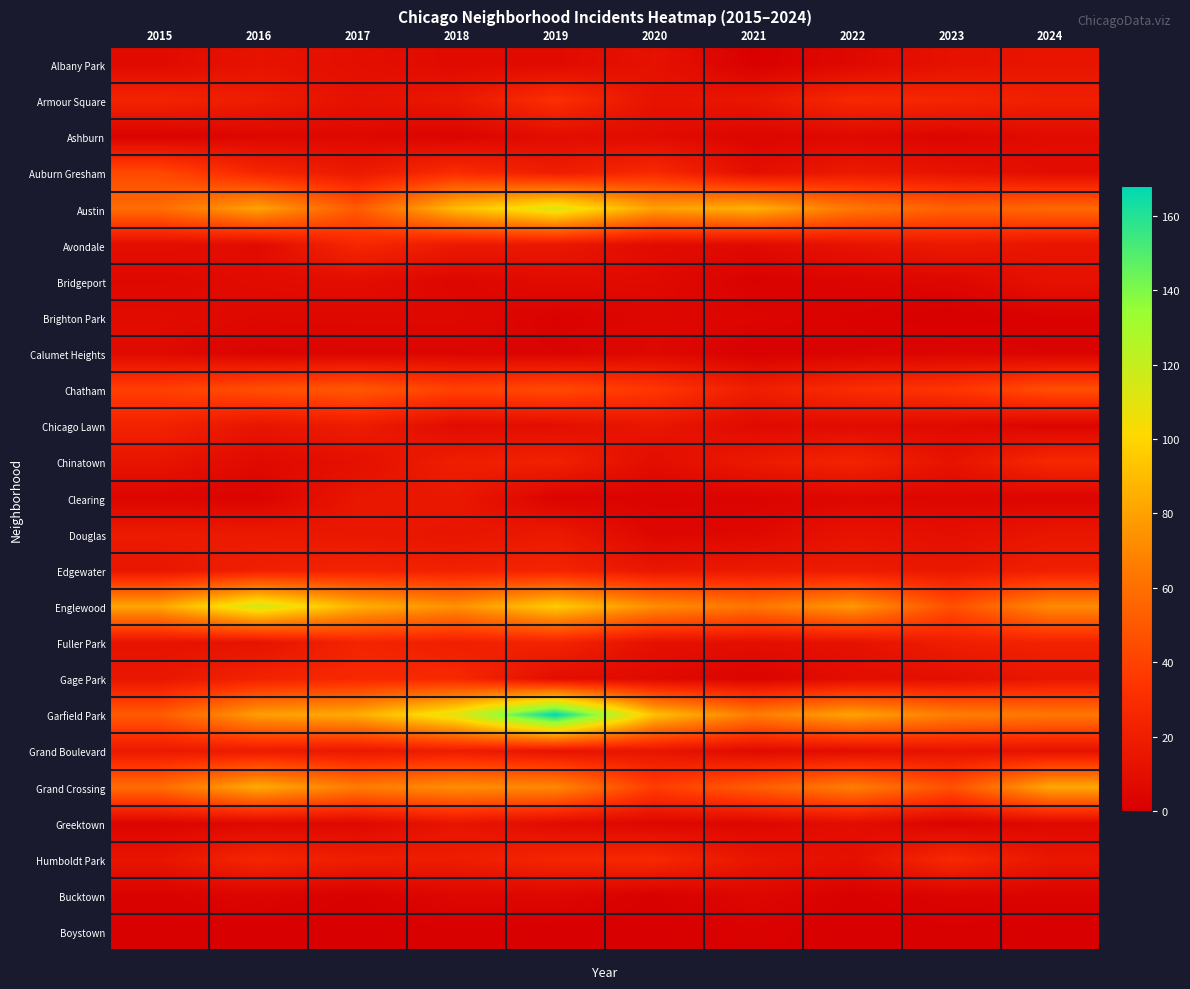

Reading left to right, transcribe all the data shown in this chart.

Albany Park: 2015=7	2016=13	2017=10	2018=7	2019=7	2020=12	2021=1	2022=6	2023=12	2024=14
Armour Square: 2015=24	2016=19	2017=12	2018=16	2019=31	2020=13	2021=15	2022=27	2023=25	2024=21
Ashburn: 2015=2	2016=5	2017=6	2018=3	2019=9	2020=8	2021=4	2022=6	2023=4	2024=8
Auburn Gresham: 2015=43	2016=25	2017=17	2018=29	2019=19	2020=27	2021=10	2022=17	2023=13	2024=9
Austin: 2015=59	2016=81	2017=51	2018=90	2019=112	2020=80	2021=86	2022=64	2023=54	2024=57
Avondale: 2015=10	2016=8	2017=26	2018=17	2019=16	2020=8	2021=7	2022=13	2023=17	2024=14
Bridgeport: 2015=6	2016=8	2017=9	2018=5	2019=8	2020=7	2021=2	2022=4	2023=5	2024=12
Brighton Park: 2015=8	2016=6	2017=6	2018=6	2019=2	2020=5	2021=4	2022=2	2023=0	2024=2
Calumet Heights: 2015=7	2016=3	2017=4	2018=4	2019=3	2020=6	2021=1	2022=3	2023=4	2024=3
Chatham: 2015=39	2016=46	2017=50	2018=40	2019=44	2020=35	2021=20	2022=29	2023=34	2024=46
Chicago Lawn: 2015=23	2016=14	2017=19	2018=8	2019=10	2020=15	2021=7	2022=8	2023=7	2024=4
Chinatown: 2015=14	2016=7	2017=11	2018=20	2019=22	2020=9	2021=17	2022=24	2023=13	2024=27
Clearing: 2015=4	2016=3	2017=15	2018=16	2019=3	2020=3	2021=3	2022=5	2023=5	2024=4
Douglas: 2015=18	2016=17	2017=16	2018=14	2019=17	2020=5	2021=6	2022=13	2023=10	2024=15
Edgewater: 2015=15	2016=21	2017=23	2018=22	2019=24	2020=15	2021=17	2022=18	2023=16	2024=21
Englewood: 2015=82	2016=115	2017=86	2018=74	2019=96	2020=73	2021=63	2022=77	2023=46	2024=72
Fuller Park: 2015=13	2016=13	2017=24	2018=21	2019=24	2020=11	2021=10	2022=12	2023=20	2024=23
Gage Park: 2015=15	2016=23	2017=27	2018=27	2019=9	2020=7	2021=3	2022=9	2023=10	2024=15
Garfield Park: 2015=51	2016=79	2017=84	2018=111	2019=168	2020=92	2021=66	2022=81	2023=67	2024=64
Grand Boulevard: 2015=17	2016=18	2017=16	2018=19	2019=13	2020=14	2021=7	2022=9	2023=13	2024=12
Grand Crossing: 2015=59	2016=84	2017=66	2018=73	2019=71	2020=38	2021=52	2022=67	2023=47	2024=83
Greektown: 2015=4	2016=6	2017=6	2018=14	2019=8	2020=5	2021=5	2022=9	2023=3	2024=6
Humboldt Park: 2015=14	2016=25	2017=20	2018=19	2019=25	2020=27	2021=15	2022=11	2023=27	2024=15
Bucktown: 2015=2	2016=4	2017=1	2018=5	2019=5	2020=1	2021=5	2022=1	2023=3	2024=3
Boystown: 2015=1	2016=0	2017=0	2018=1	2019=0	2020=0	2021=2	2022=0	2023=1	2024=0